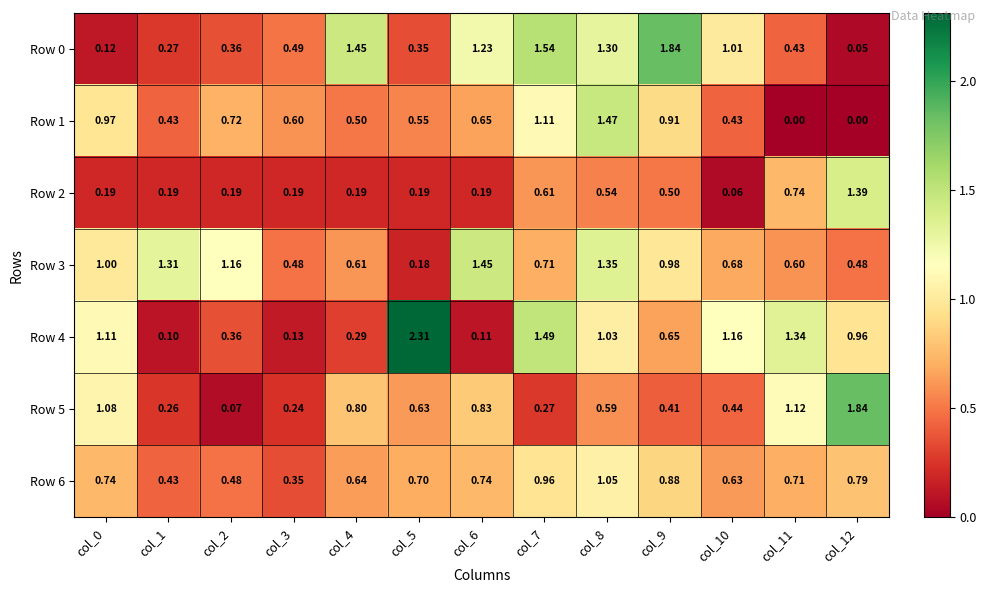

What is the spread (max minus min) of values at col_9?

1.4